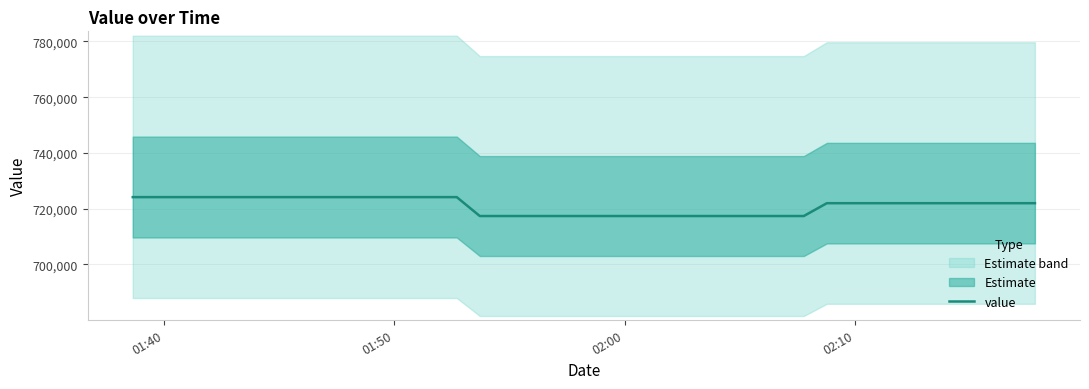

What is the minimum value for value?

717361.9